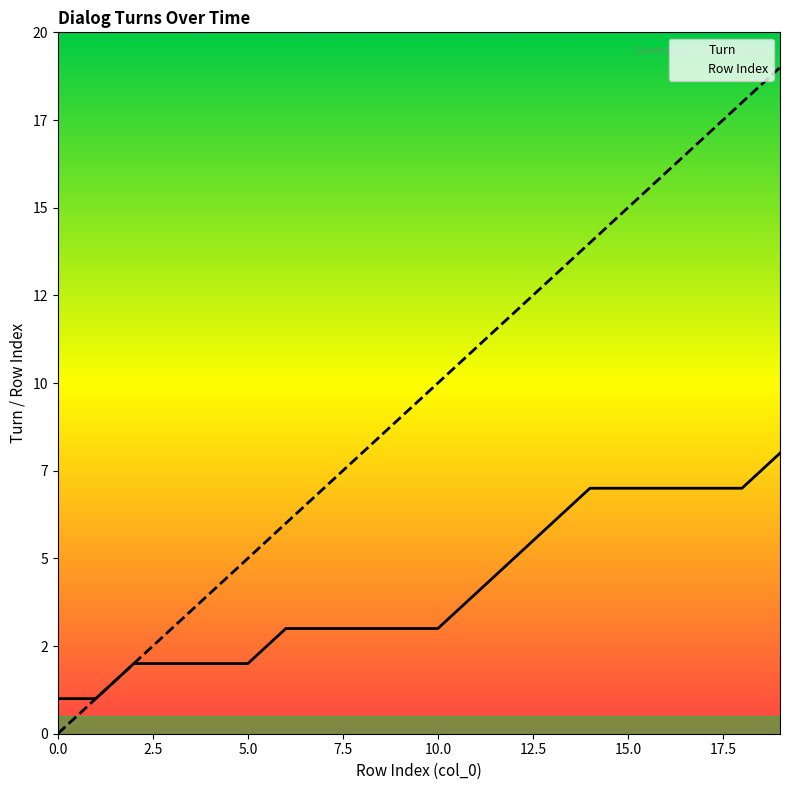

Where is Turn nearest to the value 4?

11